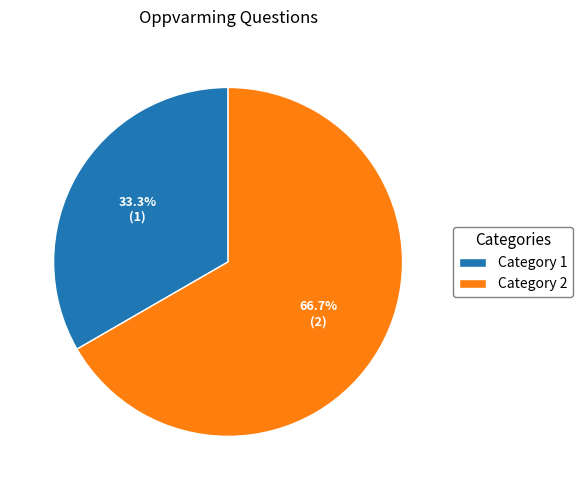

Is there any slice that represents more than half of the pie?

Yes